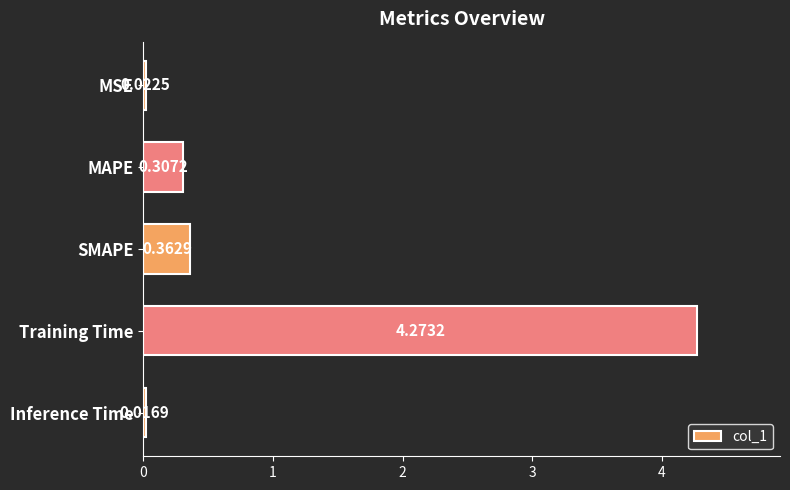

What is the label of the 5th bar from the bottom?

MSE